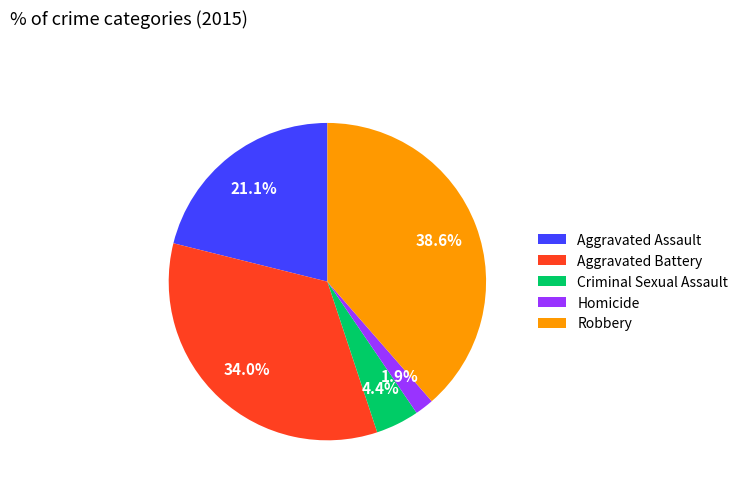

Is it true that Criminal Sexual Assault is 4% of the pie?

True